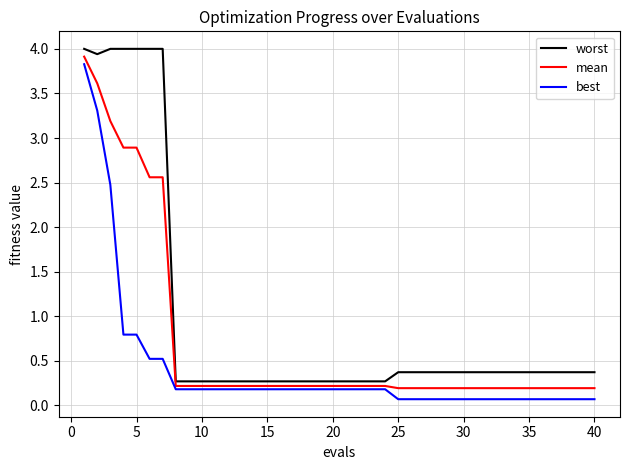

What are all the series names shown in the legend?

worst, mean, best